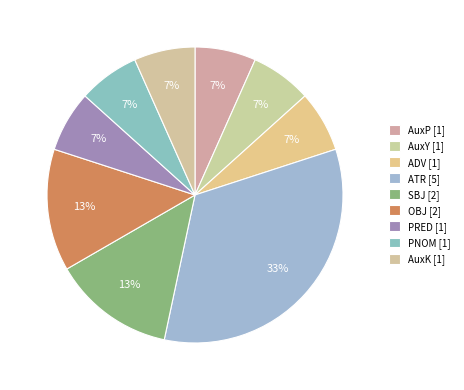

How many segments does this pie chart have?

9